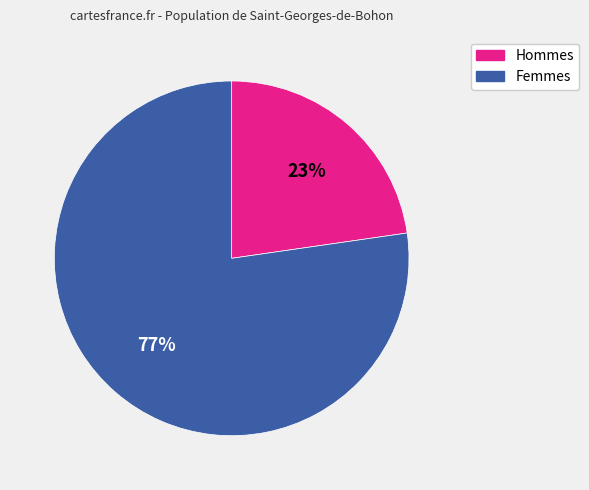

Count the number of slices in the pie.

2